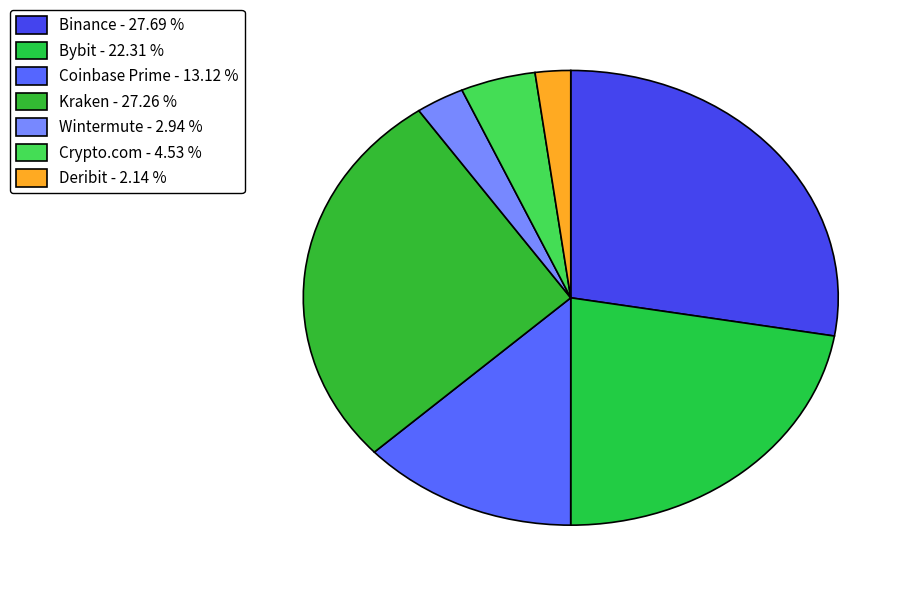

Count the number of slices in the pie.

7